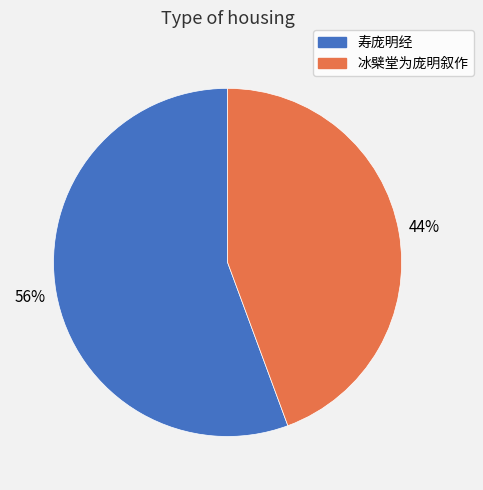

To the nearest percent, what is the average slice percentage?

50%